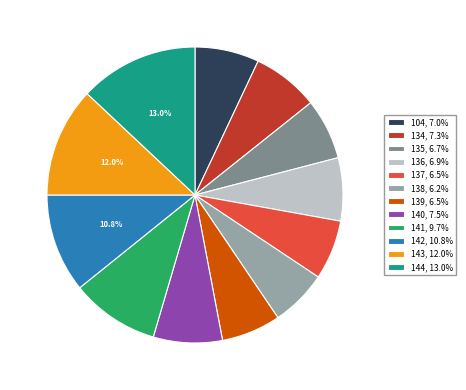

To the nearest percent, what is the average slice percentage?

8%